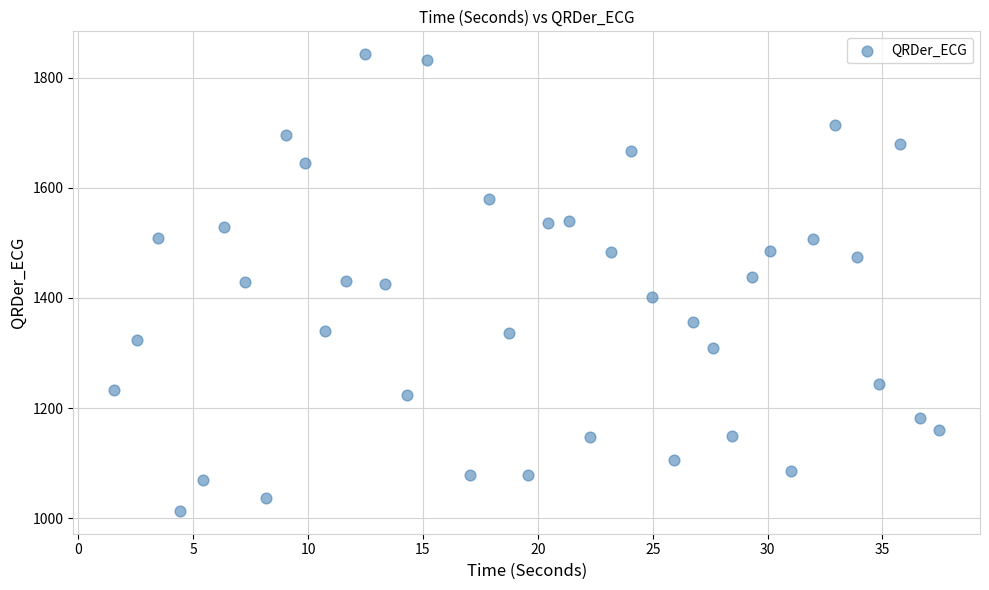

What is the range of Y values (max minus min)?

829.4